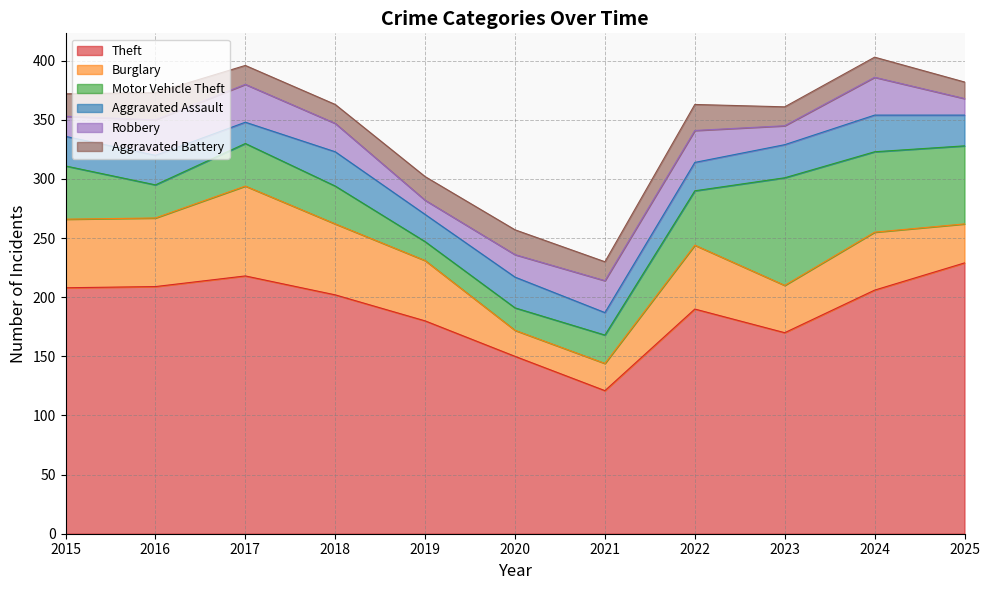

Read the Aggravated Assault value at 2018.

29